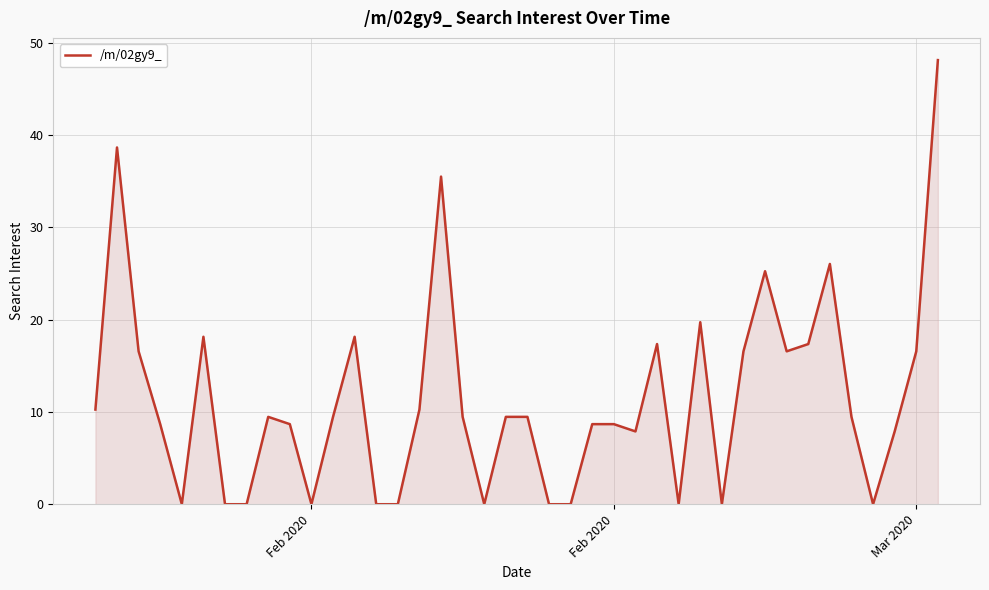

What is the maximum value shown in the chart?

48.1